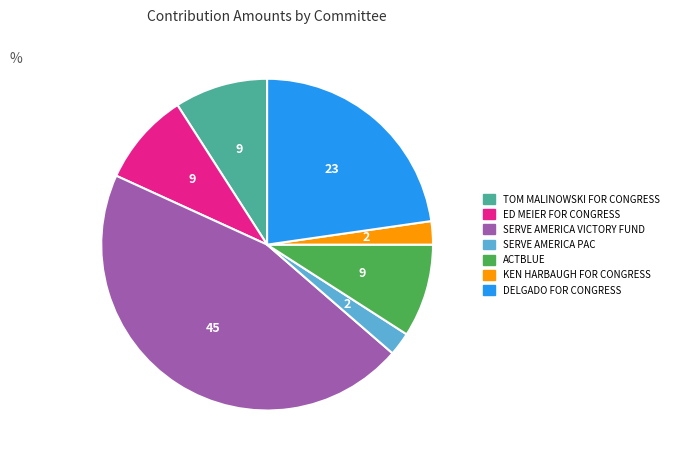

Is ED MEIER FOR CONGRESS the majority of the pie?

No